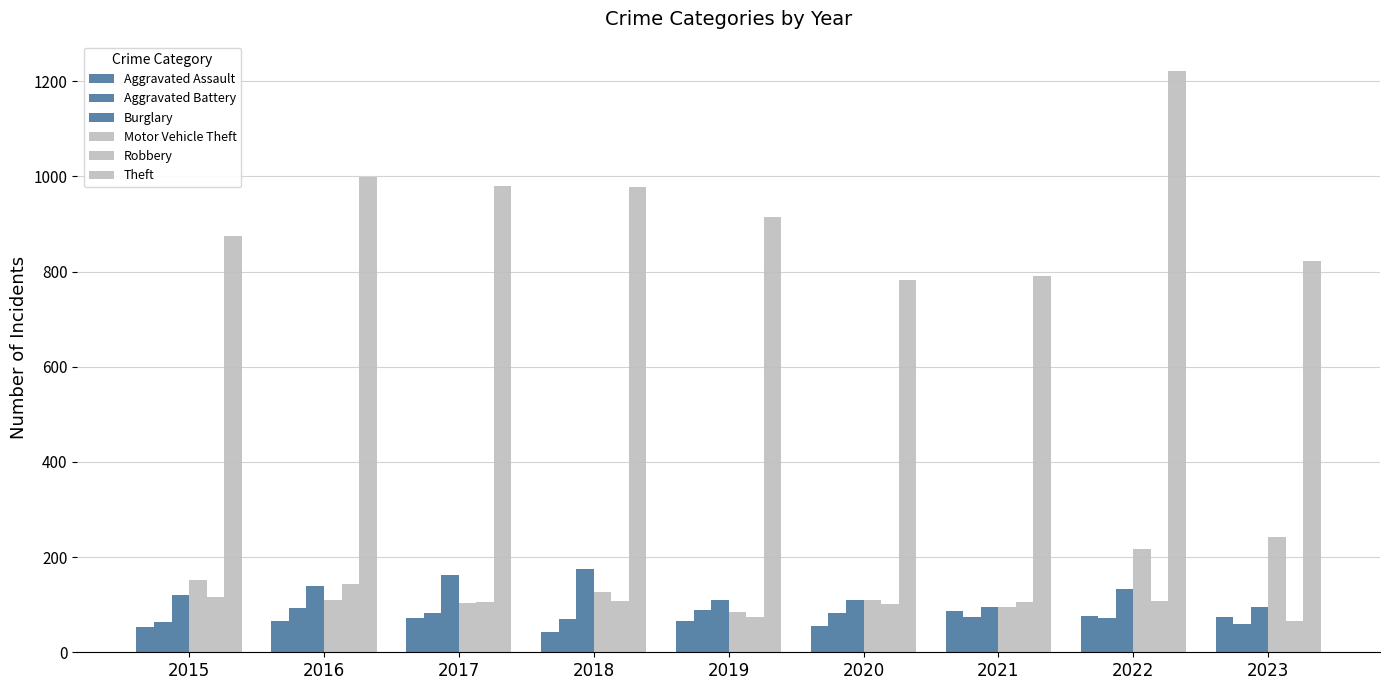

What is the spread (max minus min) of values at 2022?

1151